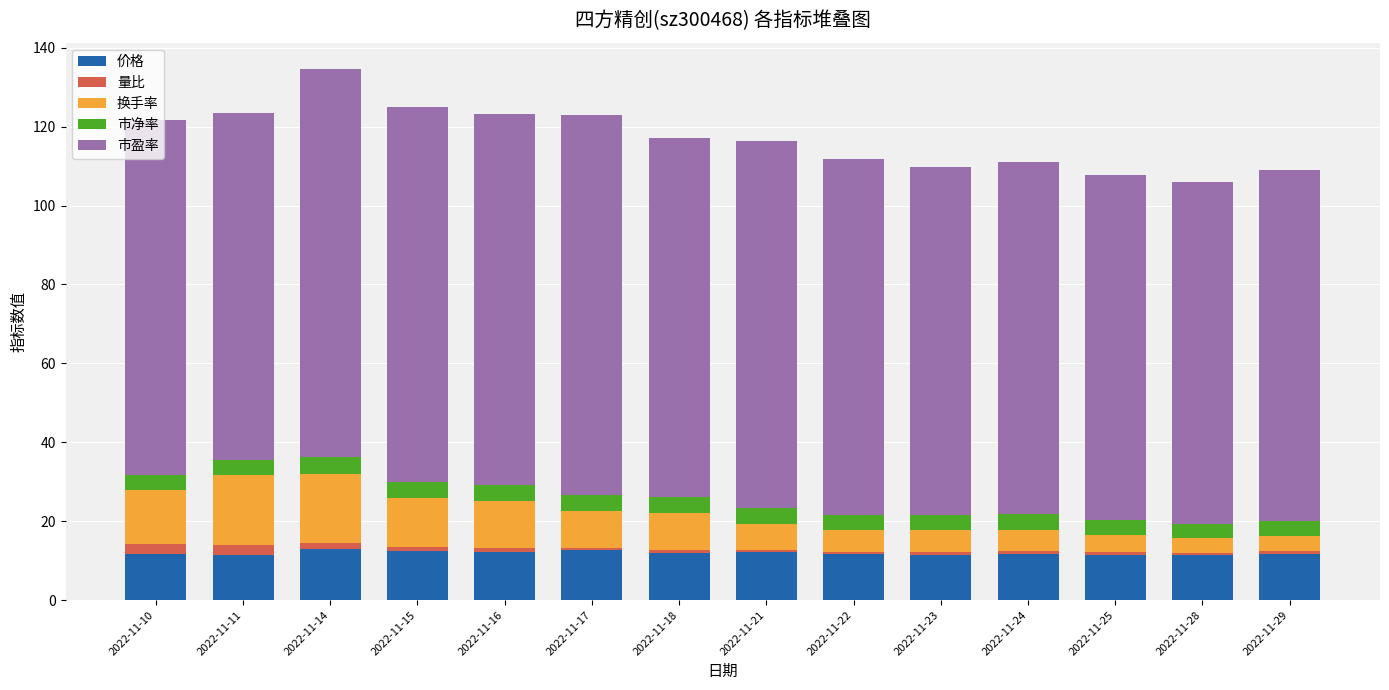

What is the minimum value for 价格?

11.3